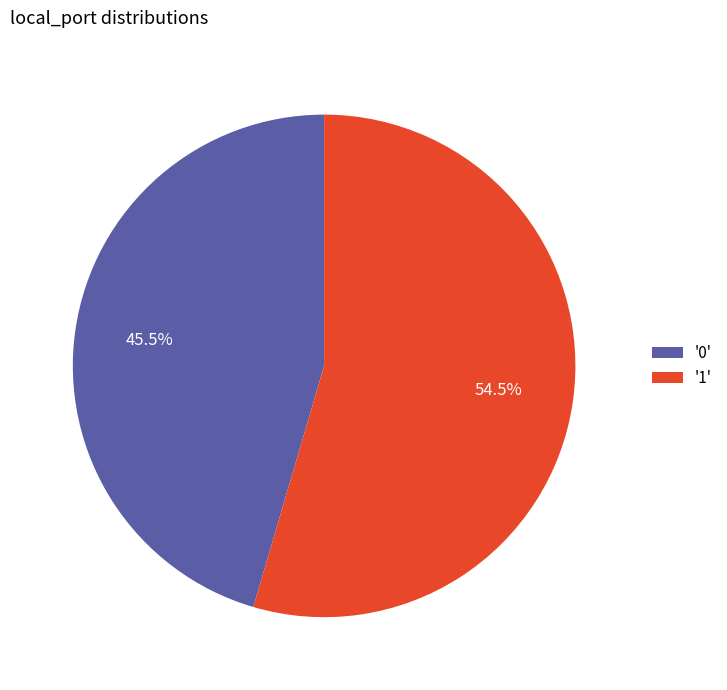

To the nearest percent, what is the difference between the largest and smallest slice percentages?

9%